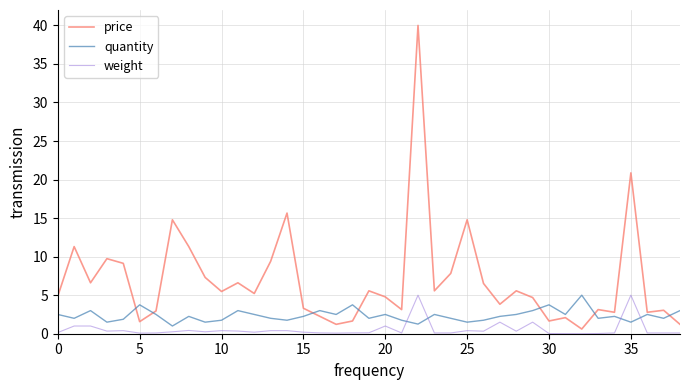

Which series ends up on top after the final intersection of quantity and weight?

quantity